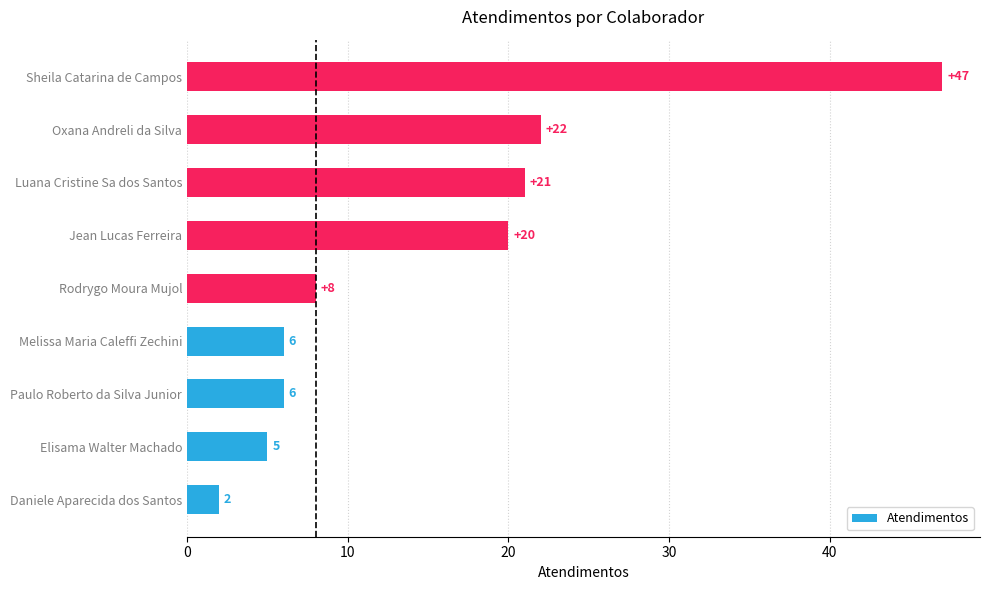

Read the value at Paulo Roberto da Silva Junior, to the nearest 10.

10